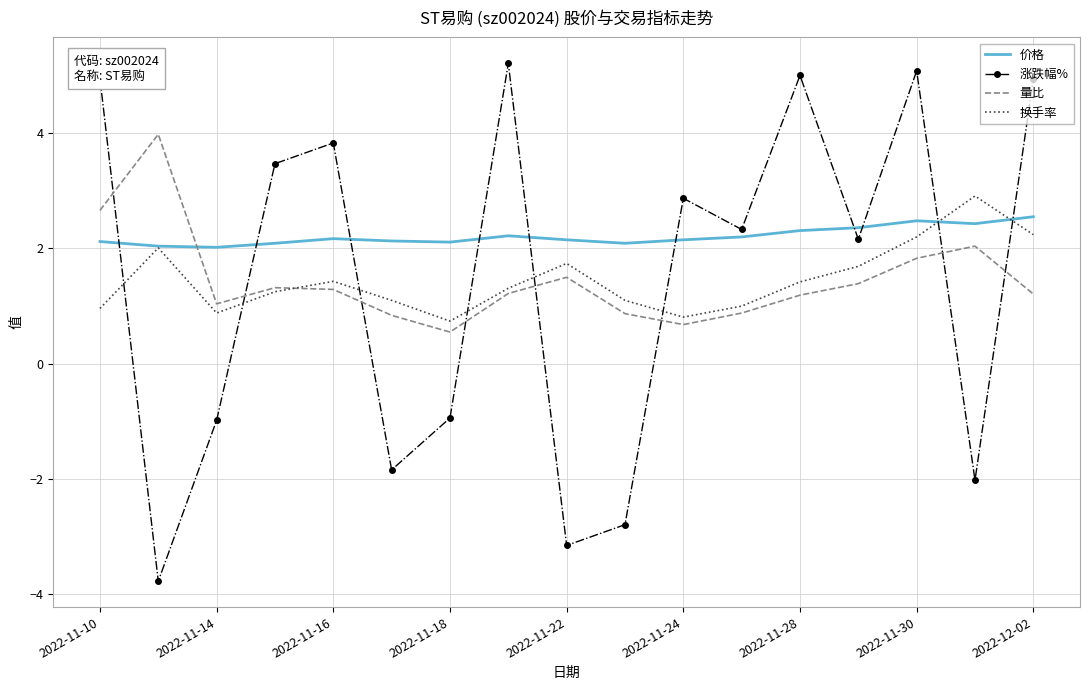

Which series has the largest total across all categories?

价格